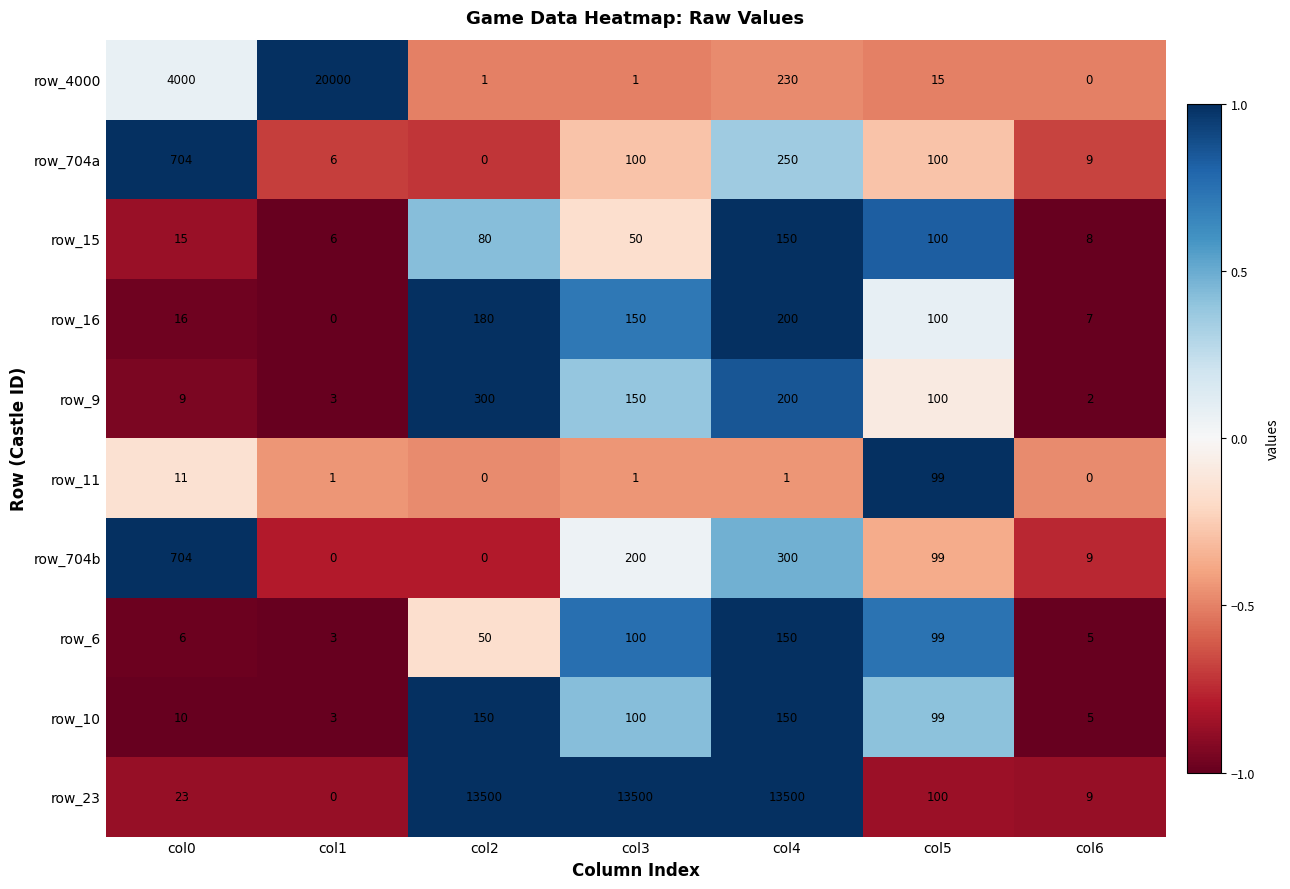

What is the difference between the highest and lowest values at col5?

85